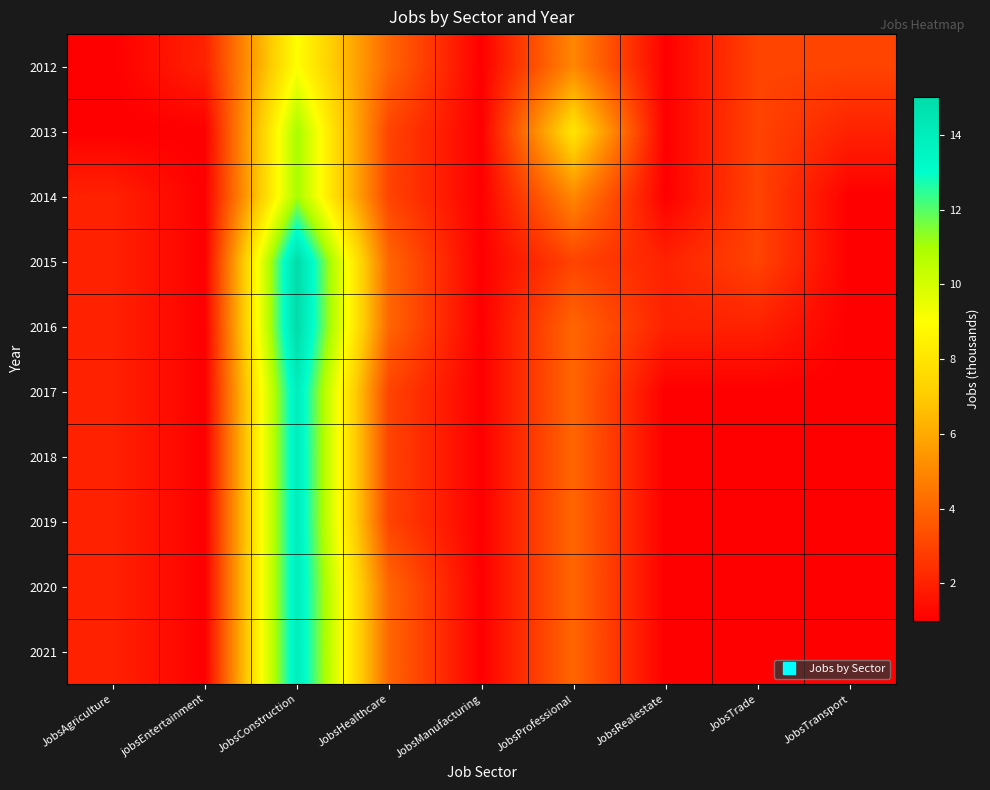

At which category is the sum across all series the highest?

JobsConstruction